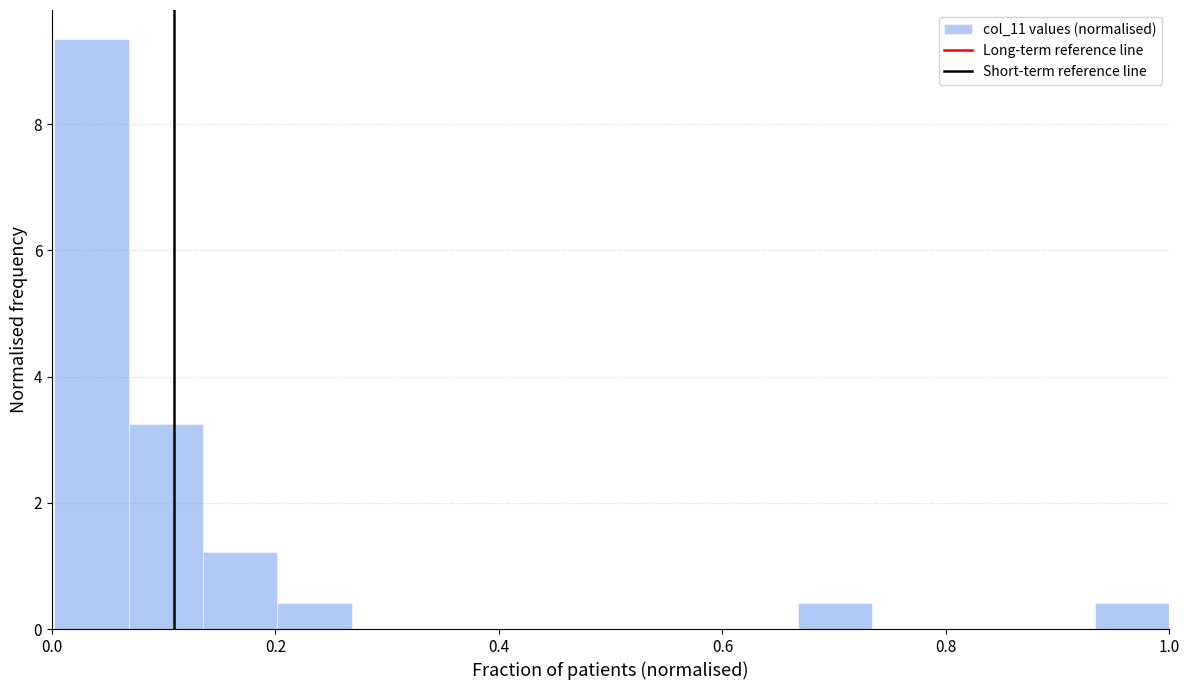

Read against the x-axis, roughly where is the centre of the tallest bar?

0.04